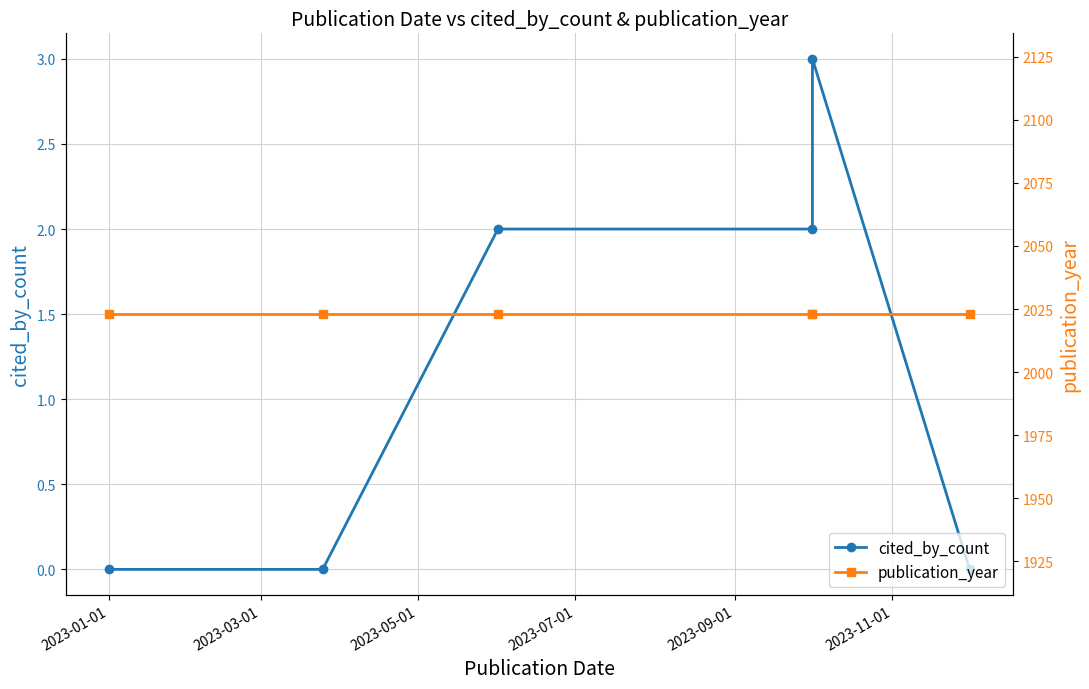

True or false: cited_by_count and publication_year cross at least once.

False